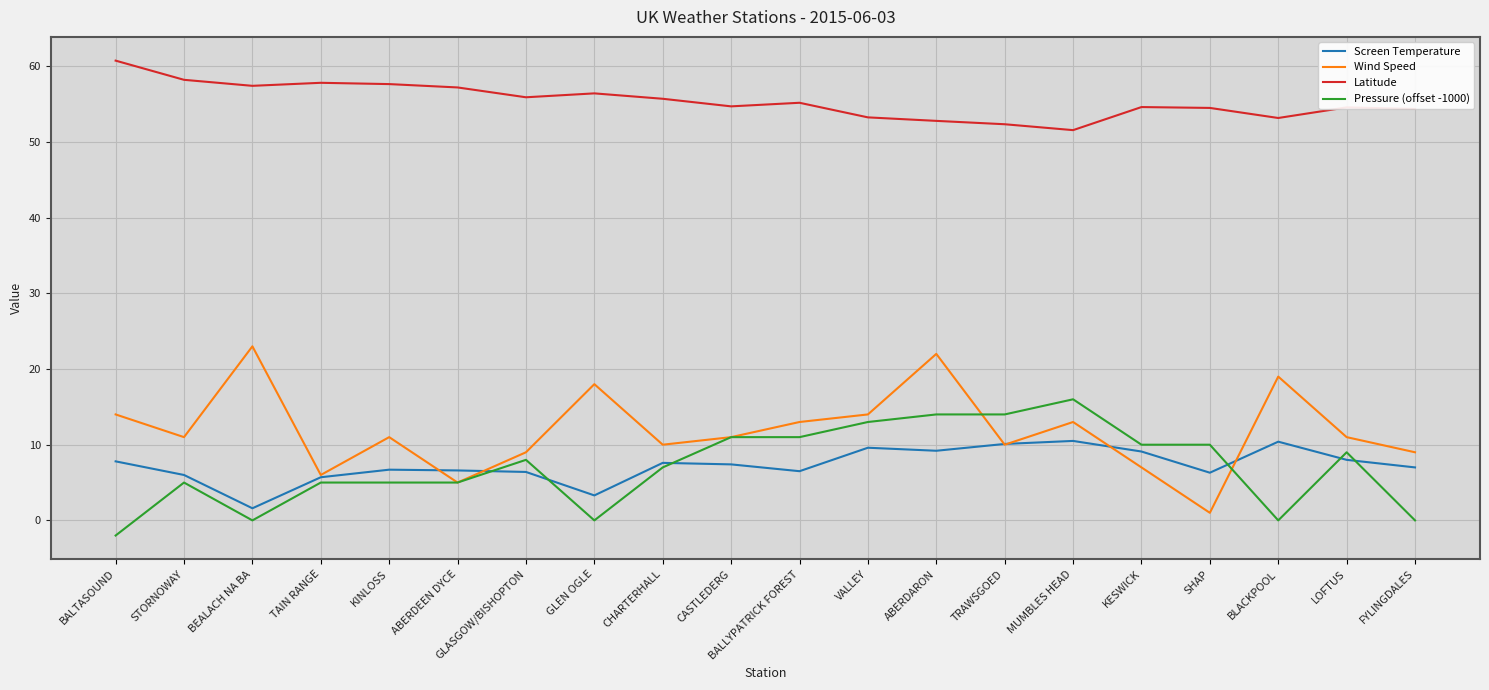

What is the average value of the Latitude series?

55.4